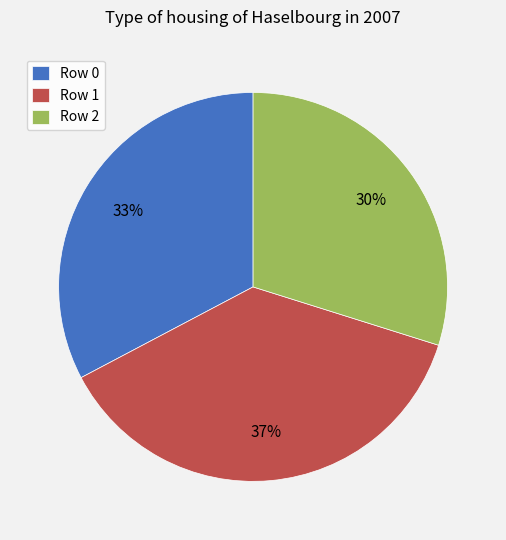

The Row 2 slice represents 30% of the pie. True or false?

True